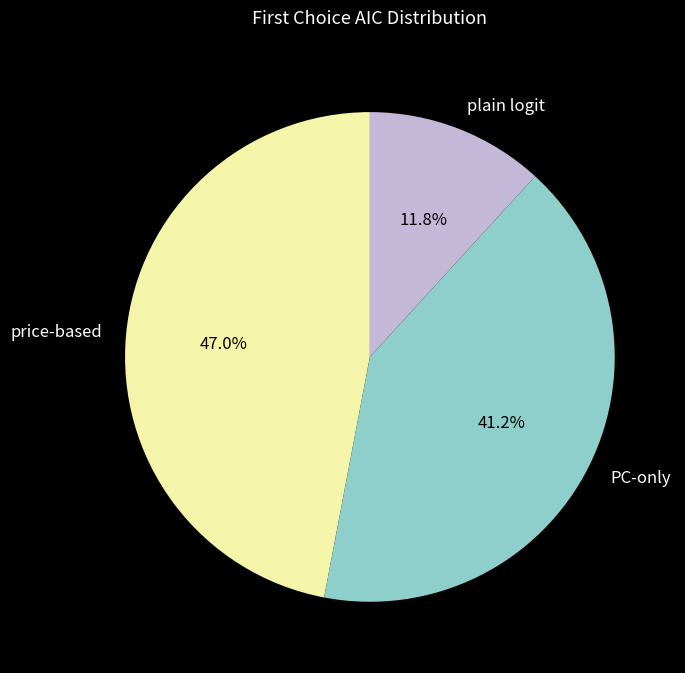

Between price-based and PC-only, which is larger?

price-based